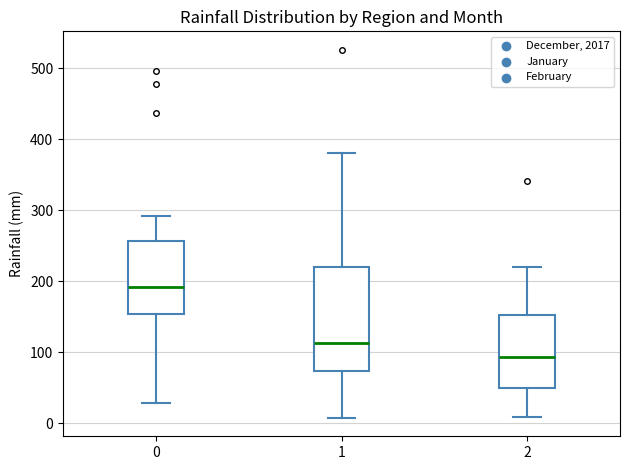

Which box's median line is the highest?

0